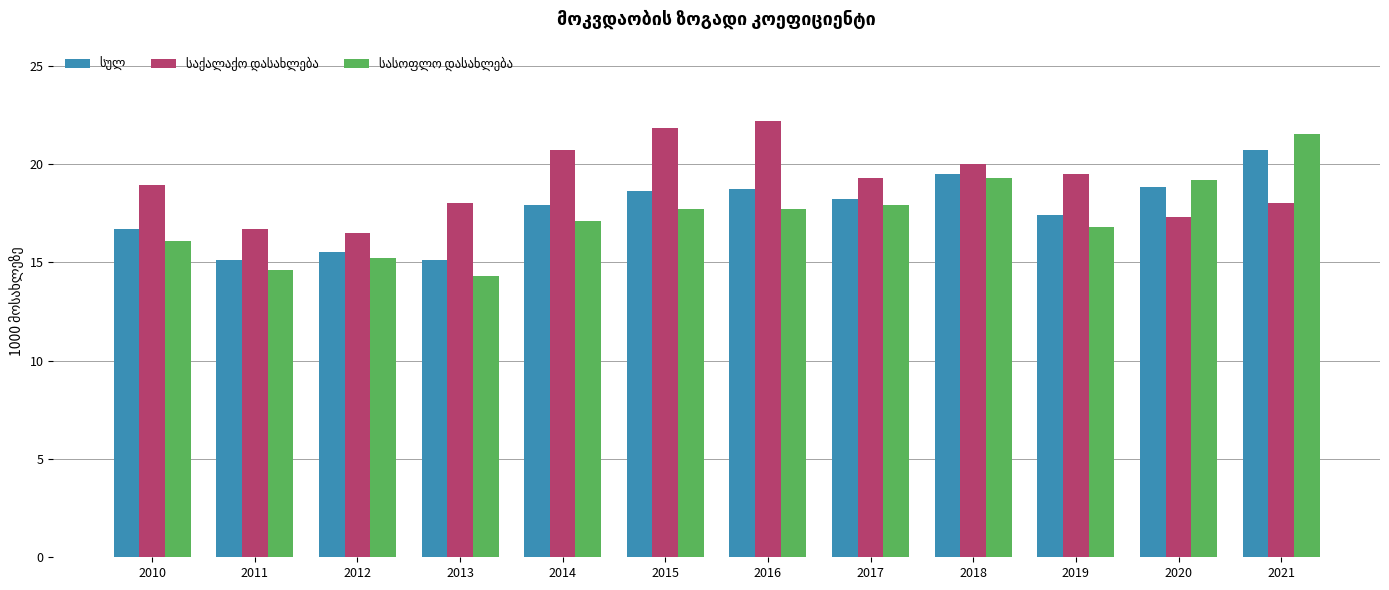

What is the spread (max minus min) of values at 2021?

3.5